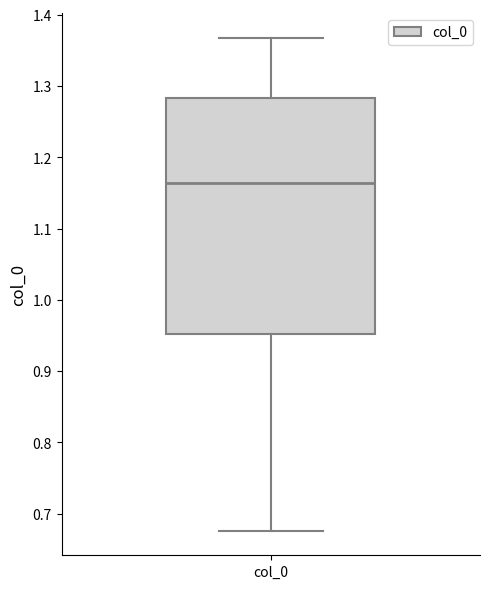

Where does the median line of the box for col_0 sit on the y-axis? The values are not printed on the chart, so give them approximately, as read against the axis.

1.16